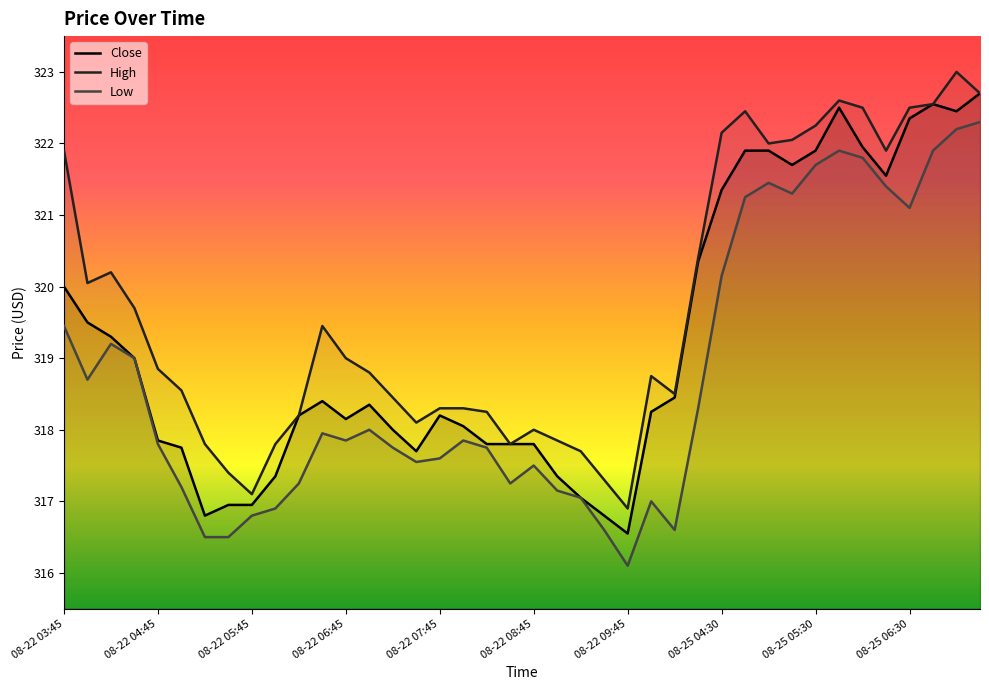

Which series has the widest spread of values?

Low